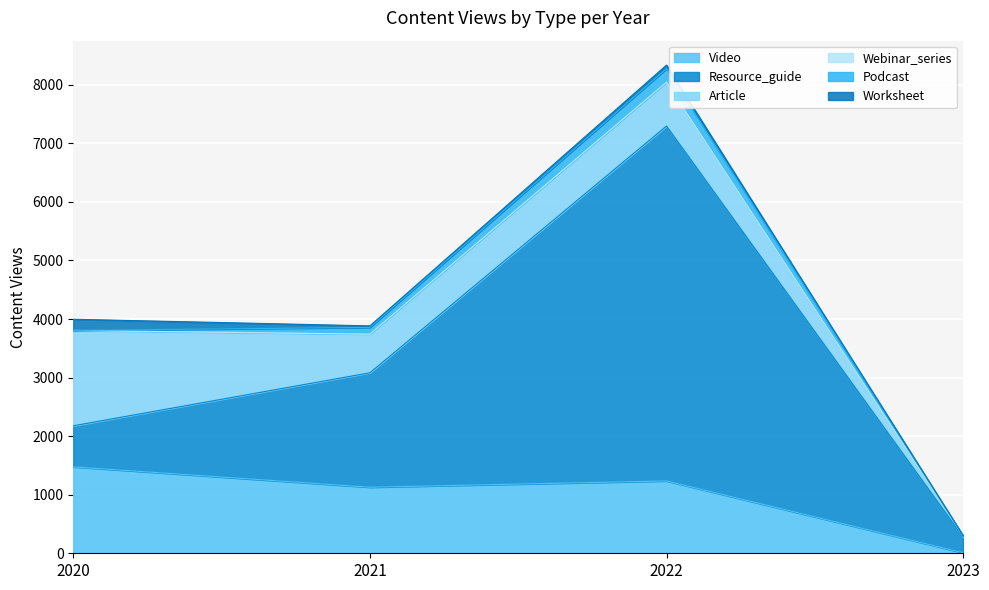

Is it true that Podcast equals 232 at 2022?

True